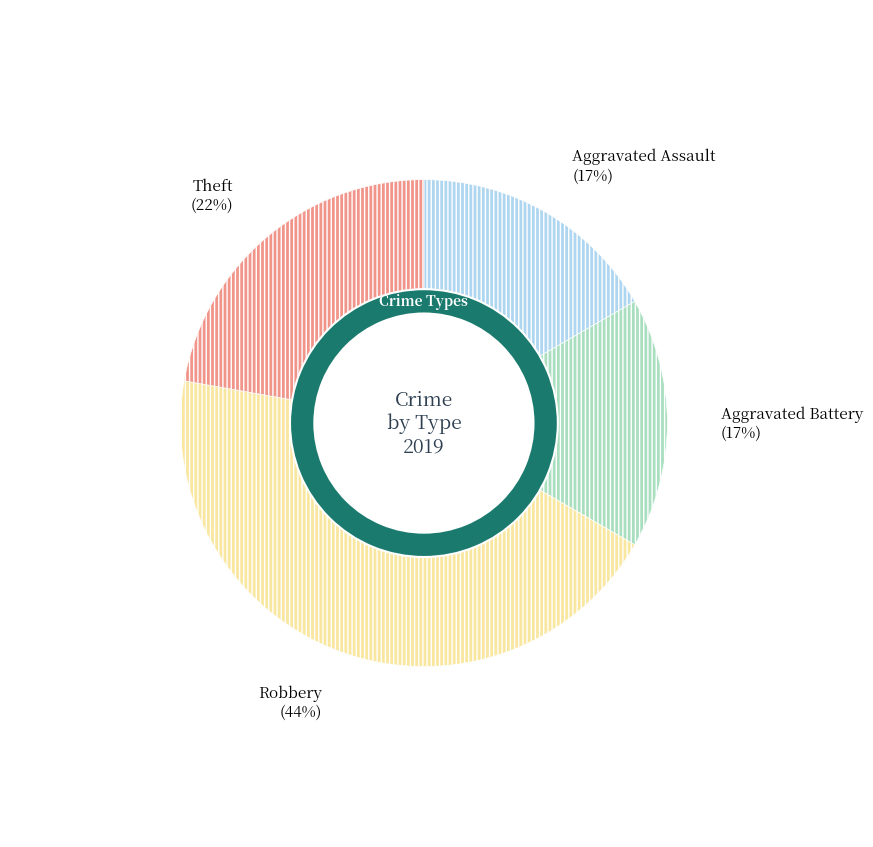

What is the smallest slice in the pie chart?

Aggravated Assault